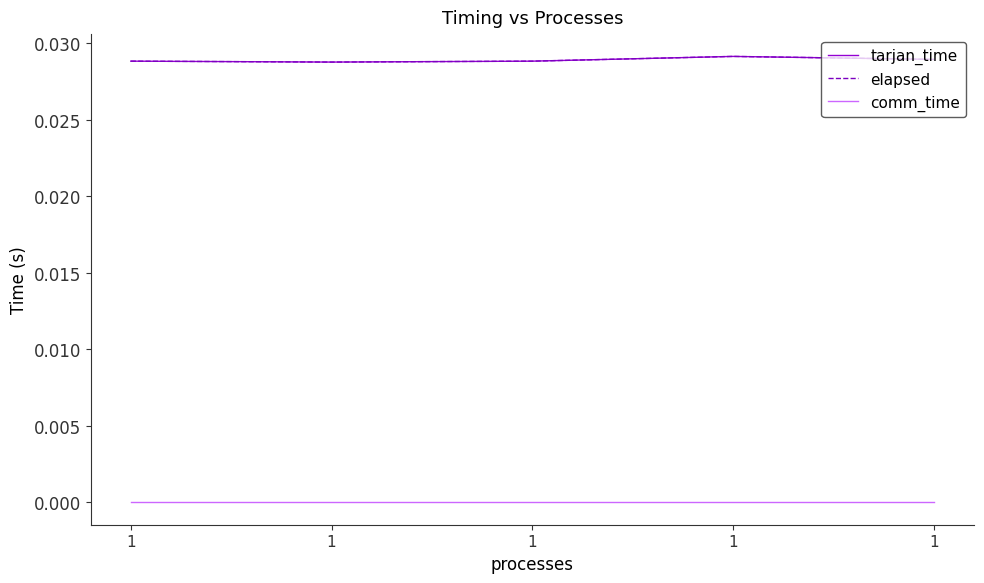

At which label is comm_time closest to 0?

1